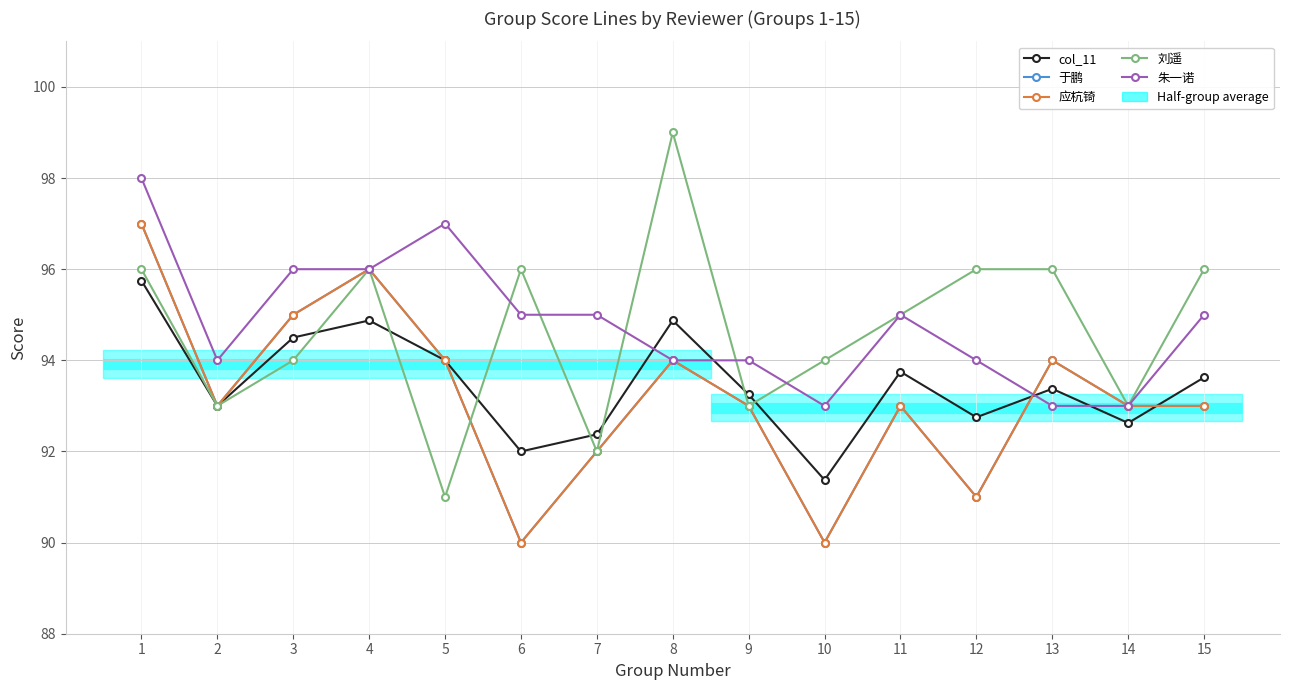

Reading left to right, transcribe all the data shown in this chart.

col_11: 95.8	93.0	94.5	94.9	94.0	92.0	92.4	94.9	93.2	91.4	93.8	92.8	93.4	92.6	93.6
于鹏: 97.0	93.0	95.0	96.0	94.0	90.0	92.0	94.0	93.0	90.0	93.0	91.0	94.0	93.0	93.0
应杭锜: 97.0	93.0	95.0	96.0	94.0	90.0	92.0	94.0	93.0	90.0	93.0	91.0	94.0	93.0	93.0
刘遥: 96.0	93.0	94.0	96.0	91.0	96.0	92.0	99.0	93.0	94.0	95.0	96.0	96.0	93.0	96.0
朱一诺: 98.0	94.0	96.0	96.0	97.0	95.0	95.0	94.0	94.0	93.0	95.0	94.0	93.0	93.0	95.0